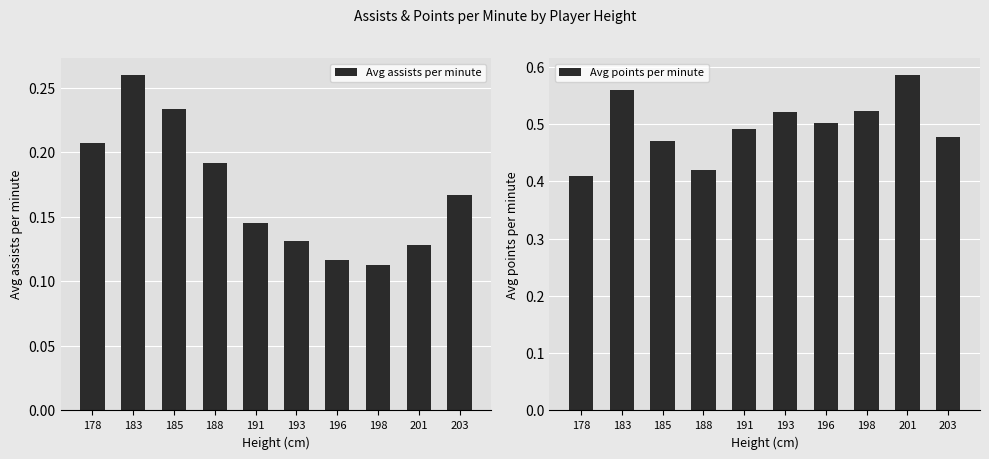

What is the difference between the maximum and minimum values in the Avg points per minute series?

0.2